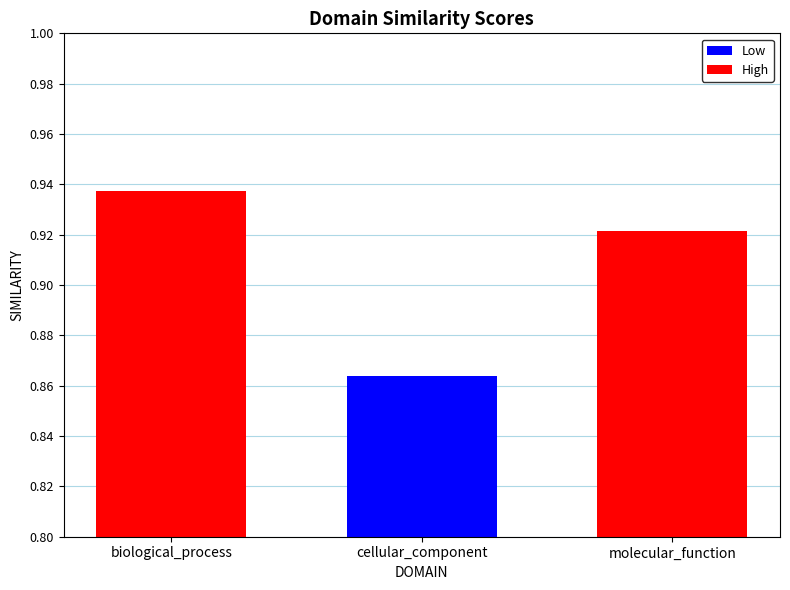

What is the sum of the values at cellular_component and biological_process?

1.8